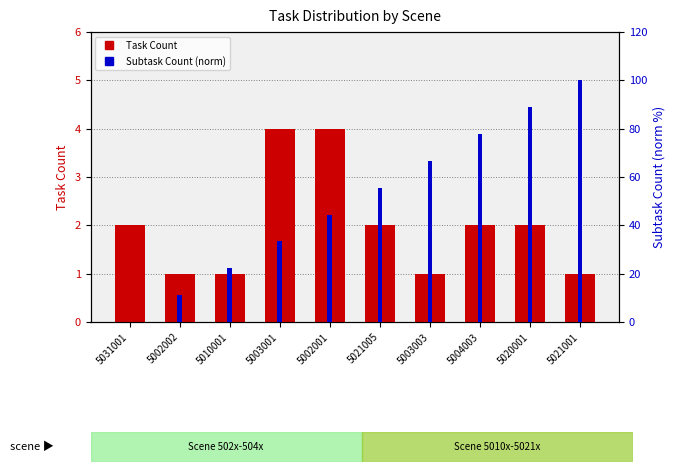

List the series in order of their overall mean, lowest first.

Task Count, Subtask Count (norm)